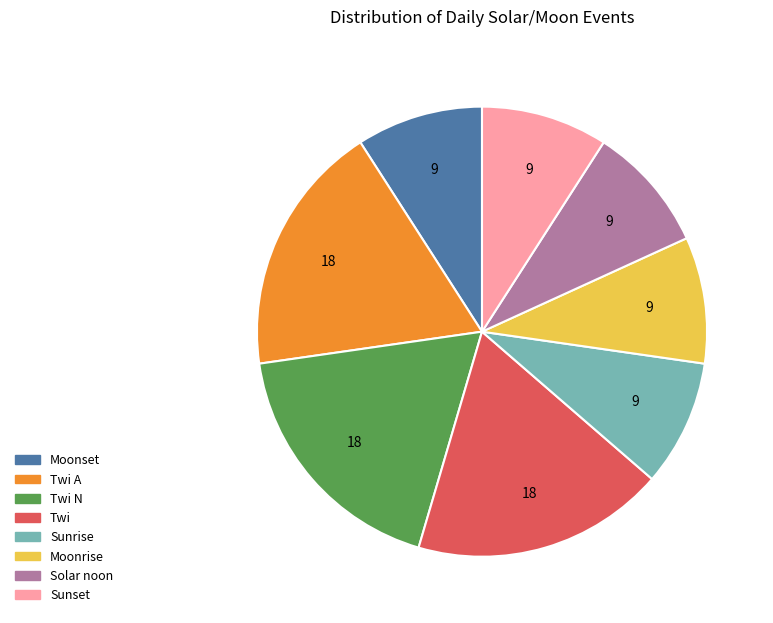

How many segments does this pie chart have?

8